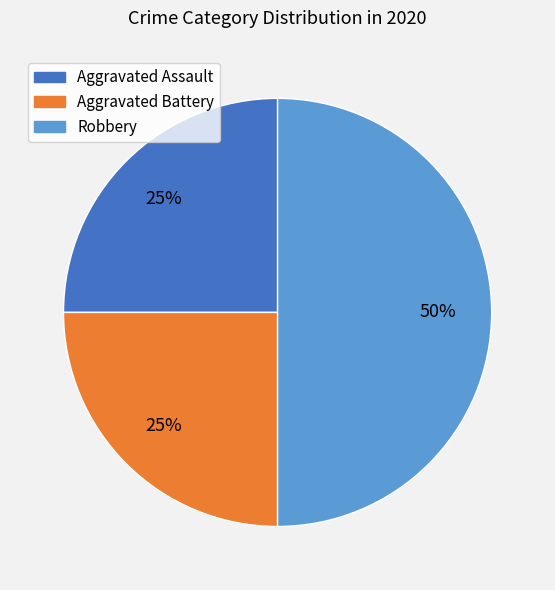

How many segments does this pie chart have?

3